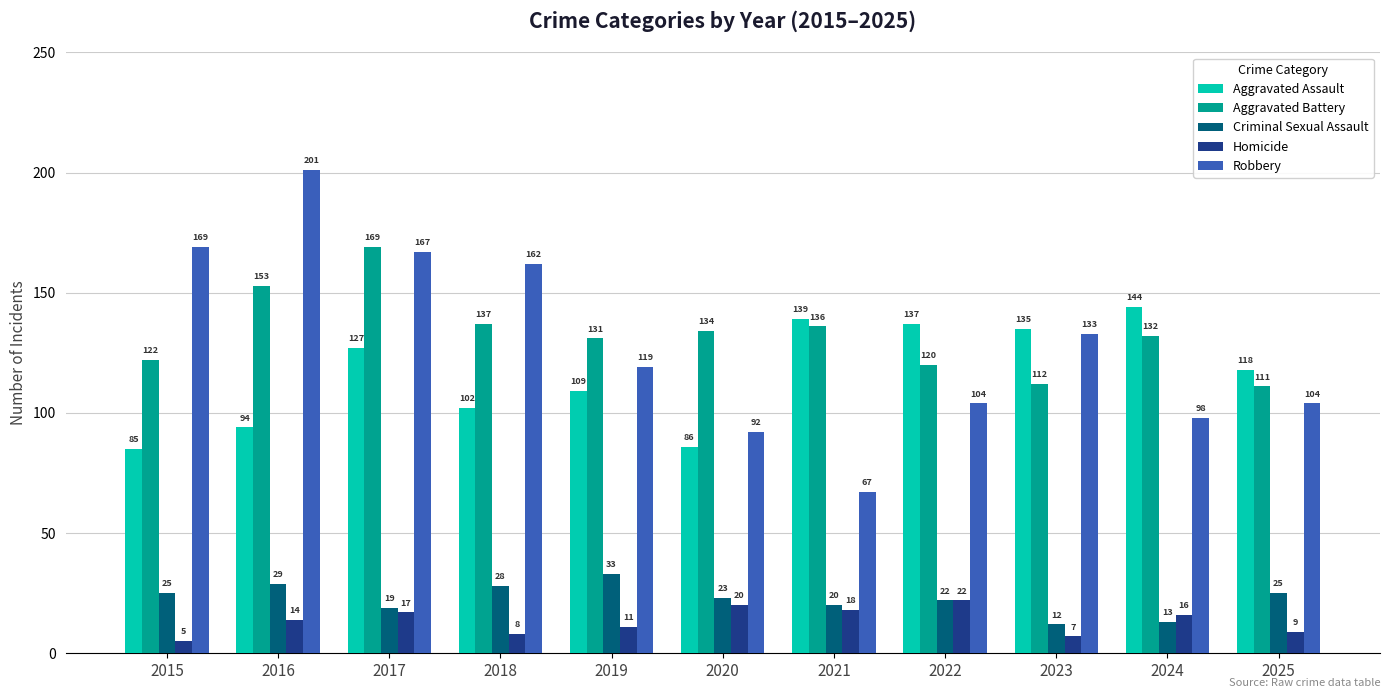

Which category has the highest value in the Criminal Sexual Assault series?

2019